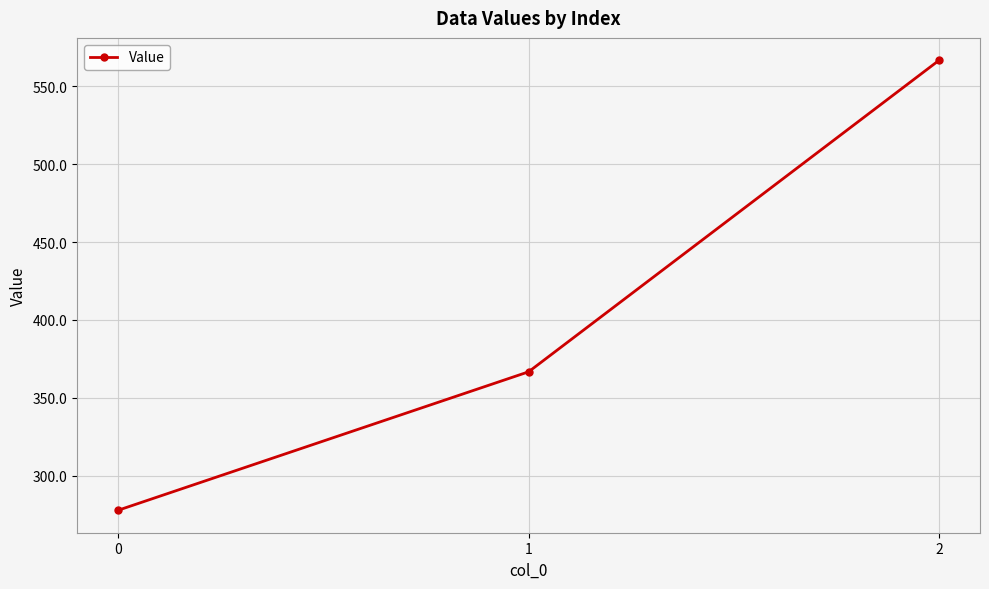

How many distinct data groups are displayed?

1